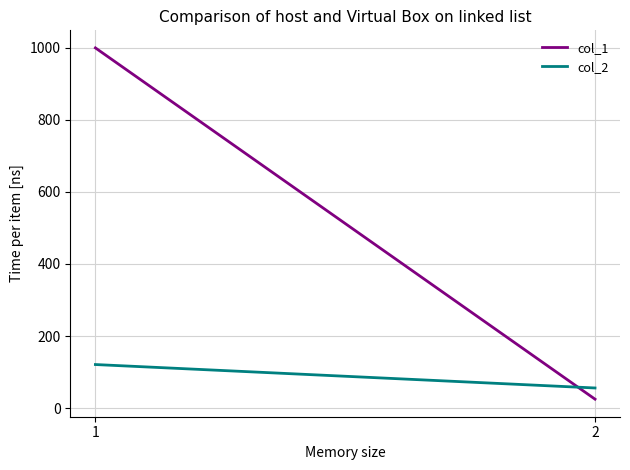

How many series are shown in this chart?

2